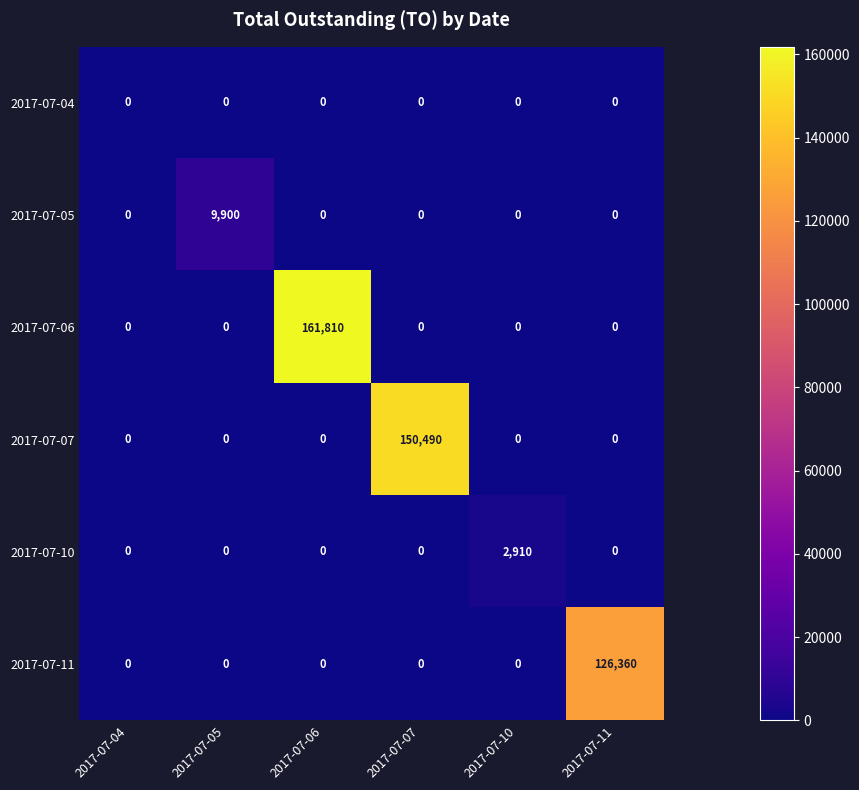

Which series has the widest spread of values?

2017-07-06